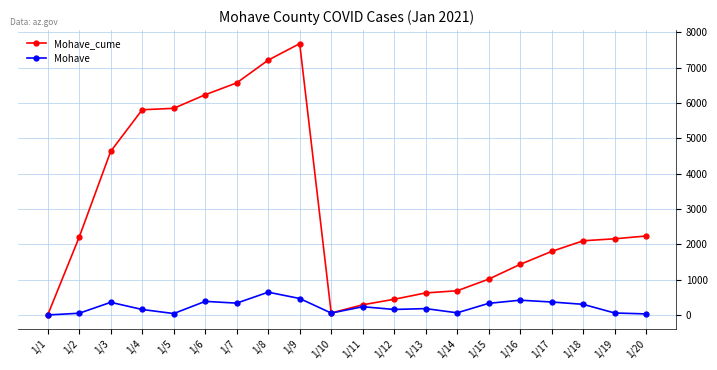

What is the sum of all Mohave values?

4618